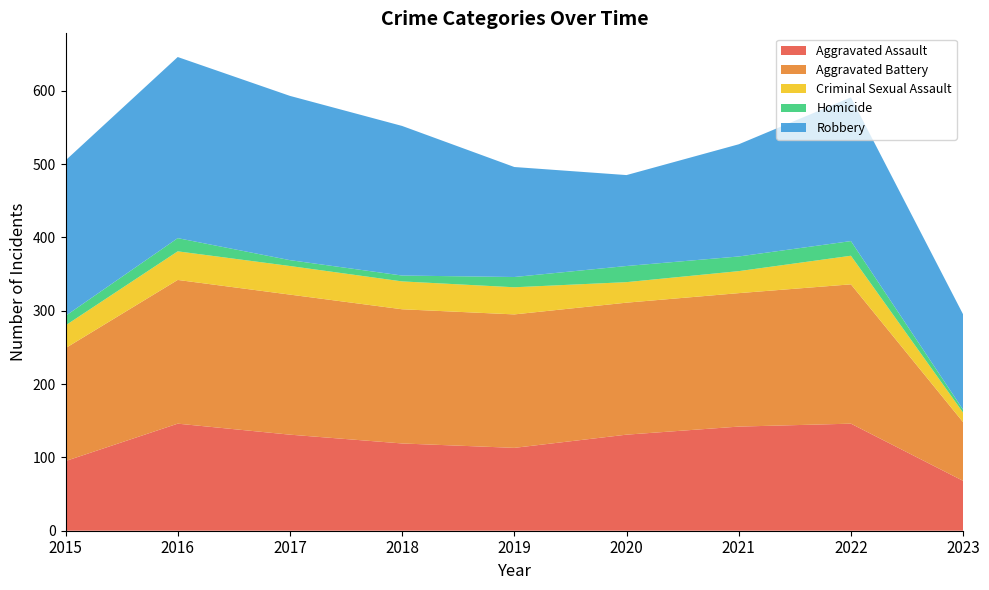

Reading left to right, list all the values displayed in this chart.

Aggravated Assault: 2015=95	2016=146	2017=131	2018=119	2019=113	2020=131	2021=142	2022=146	2023=68
Aggravated Battery: 2015=154	2016=196	2017=191	2018=183	2019=182	2020=180	2021=182	2022=190	2023=80
Criminal Sexual Assault: 2015=31	2016=39	2017=39	2018=38	2019=37	2020=28	2021=30	2022=39	2023=13
Homicide: 2015=13	2016=18	2017=8	2018=8	2019=14	2020=22	2021=20	2022=20	2023=4
Robbery: 2015=212	2016=247	2017=224	2018=204	2019=150	2020=124	2021=153	2022=196	2023=130